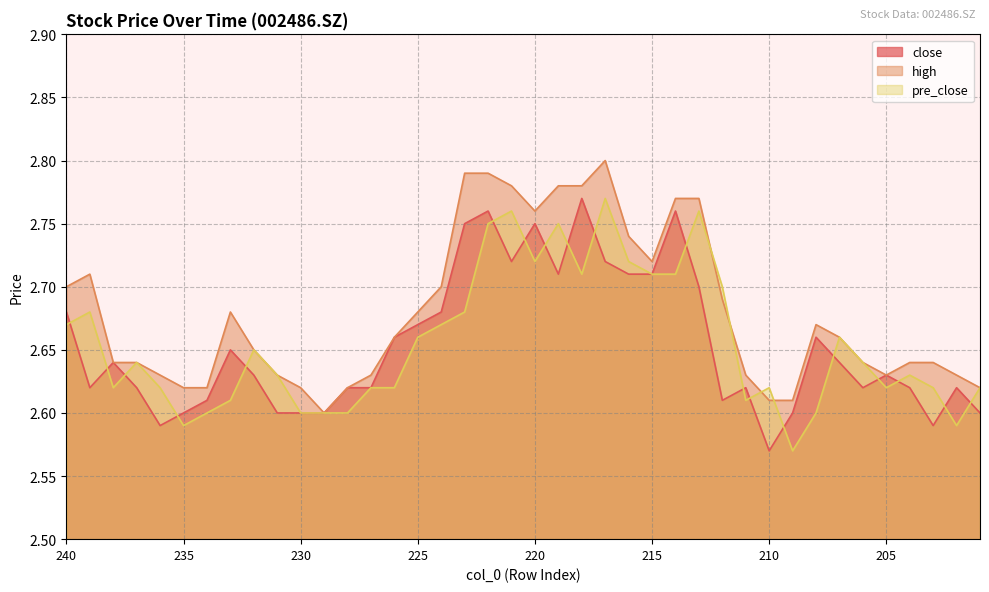

How many series are shown in this chart?

3